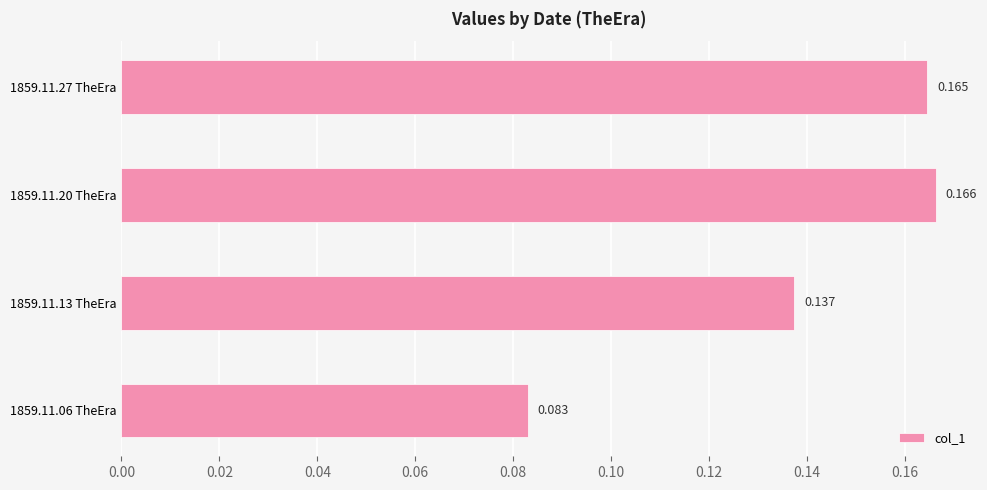

List the labels in order of value, largest first.

1859.11.20 TheEra, 1859.11.27 TheEra, 1859.11.13 TheEra, 1859.11.06 TheEra